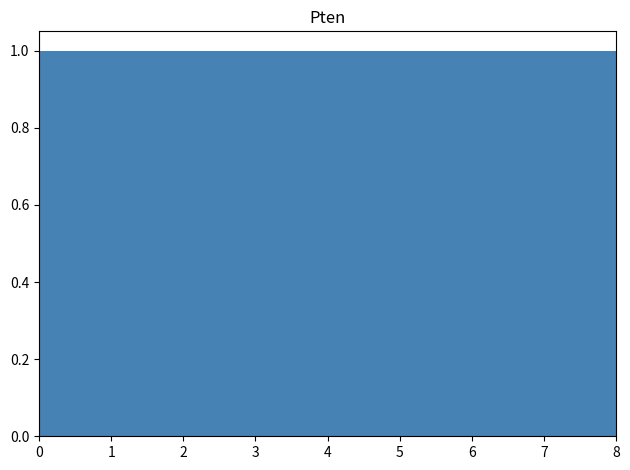

Reading left to right, list every bar in this chart as the range it spans on the x-axis followed by its height. Neither the bar edges nor the heights are printed on the chart, so give them approximately, as read against the axes.

0.0 to 0.9: 1
0.9 to 1.8: 1
1.8 to 2.7: 1
2.7 to 3.6: 1
3.6 to 4.4: 1
4.4 to 5.3: 1
5.3 to 6.2: 1
6.2 to 7.1: 1
7.1 to 8.0: 1